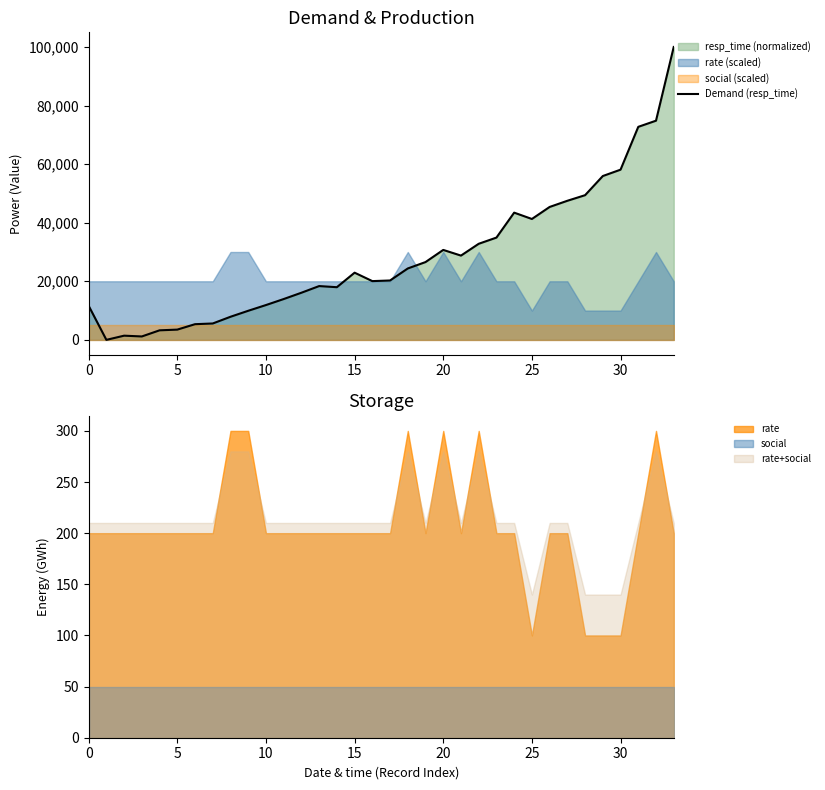

How many values are above zero?

33